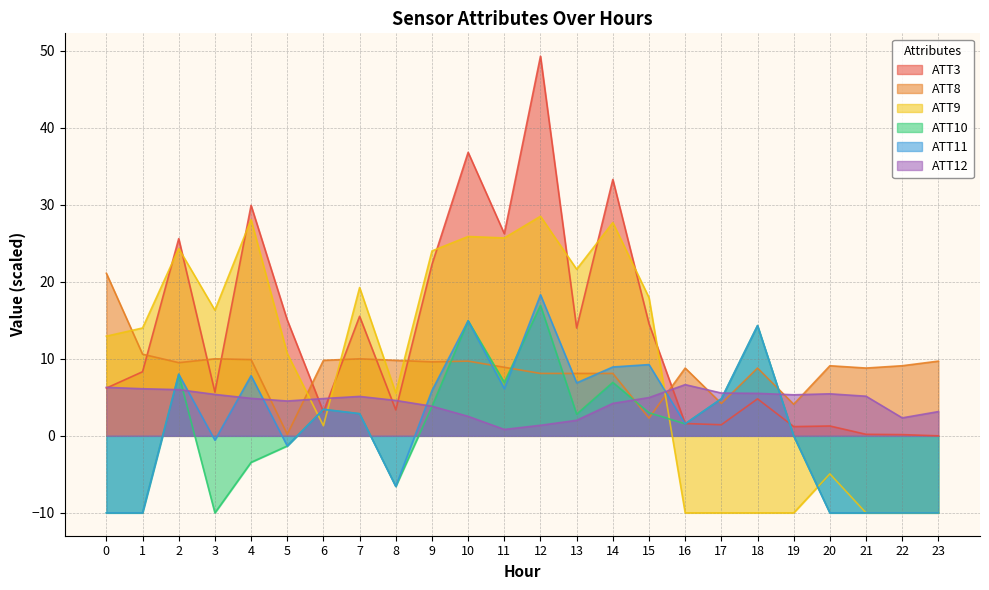

What is the sum of the ATT9 values at 13 and 19?

11.6